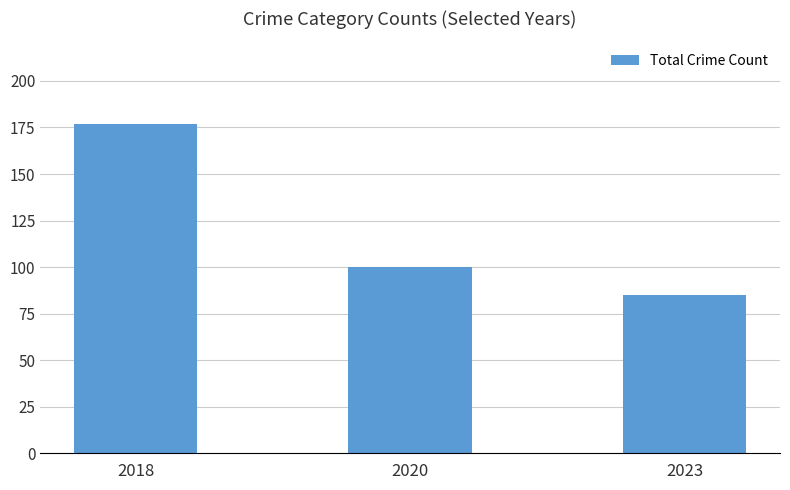

The value at 2020 is 168. True or false?

False